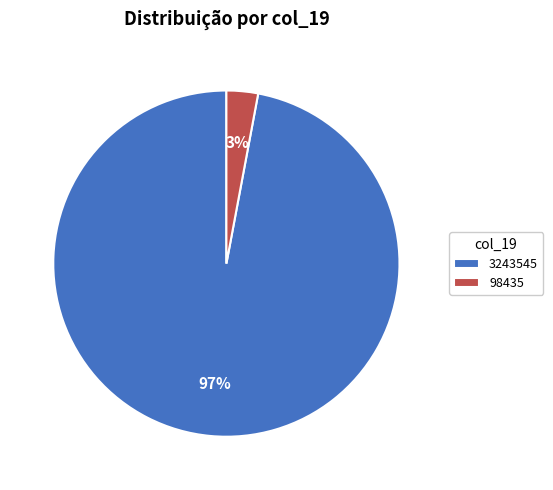

To the nearest percent, what is the average slice percentage?

50%